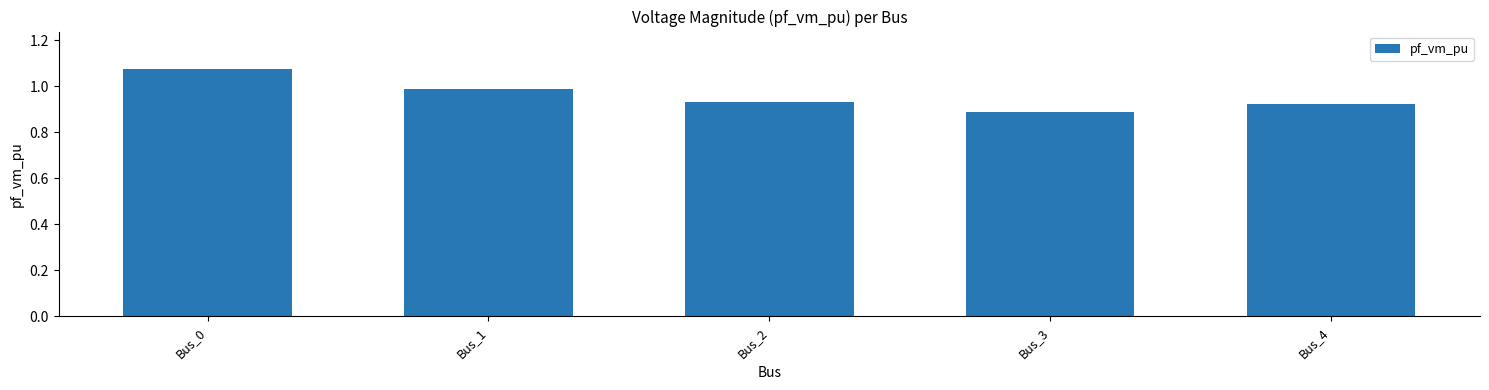

List the labels in order of value, largest first.

Bus_0, Bus_1, Bus_2, Bus_4, Bus_3